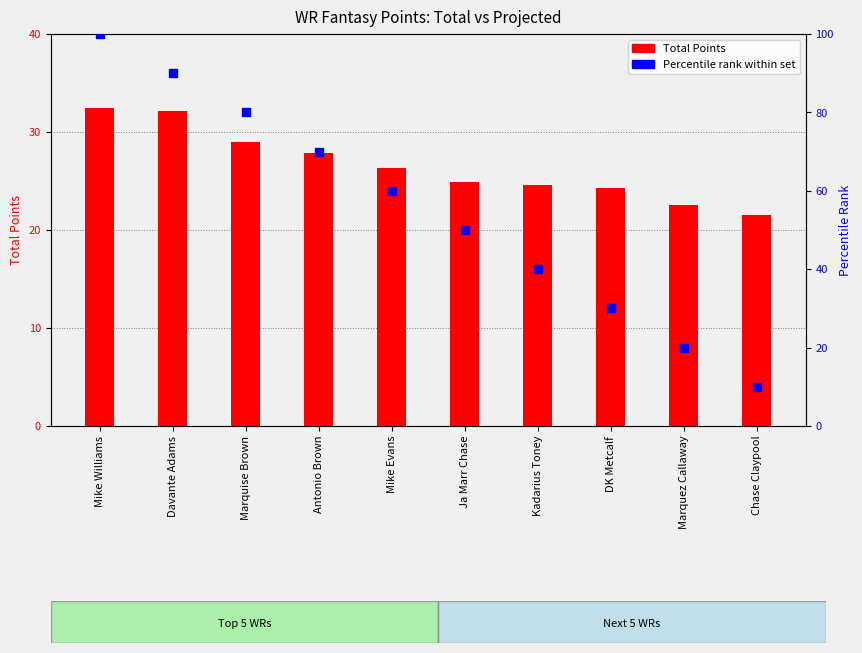

At how many categories does at least one series exceed 29?

8